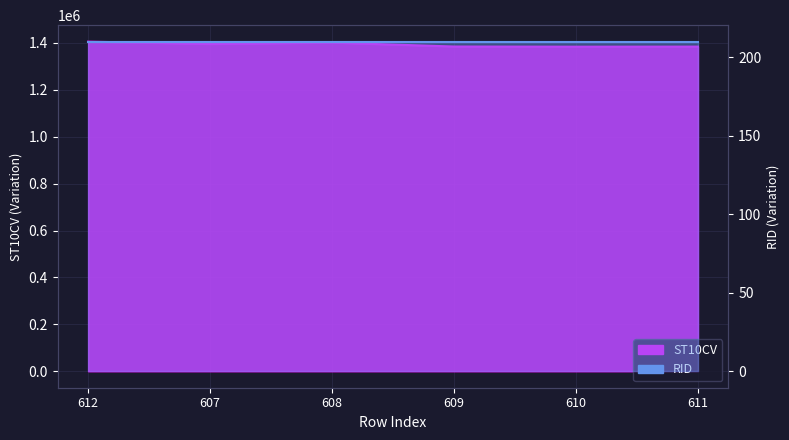

The value at 612 is 1405310. True or false?

True